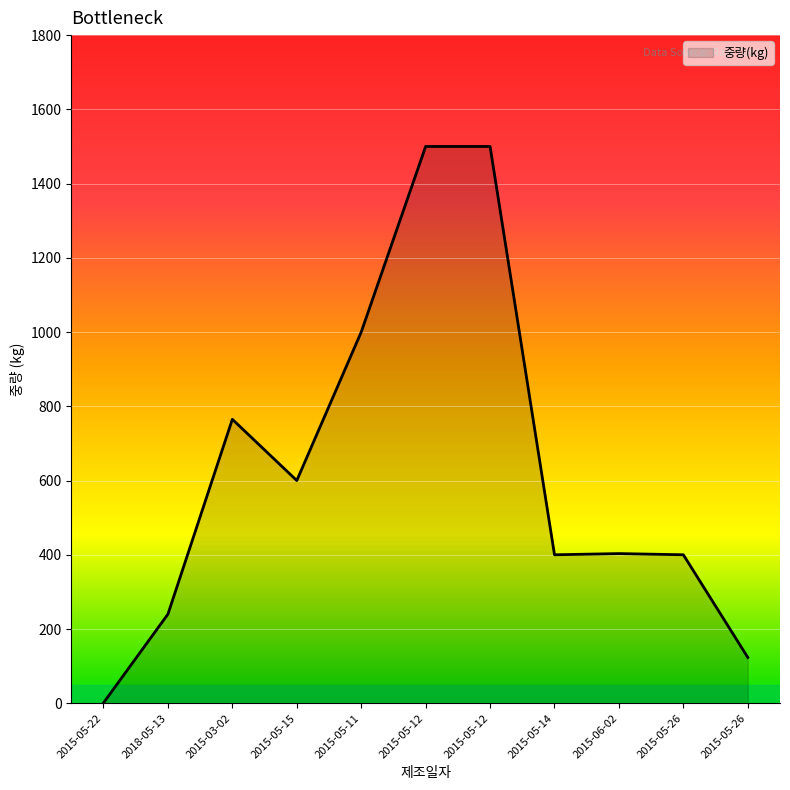

What is the difference between the maximum and second lowest values?

1376.5